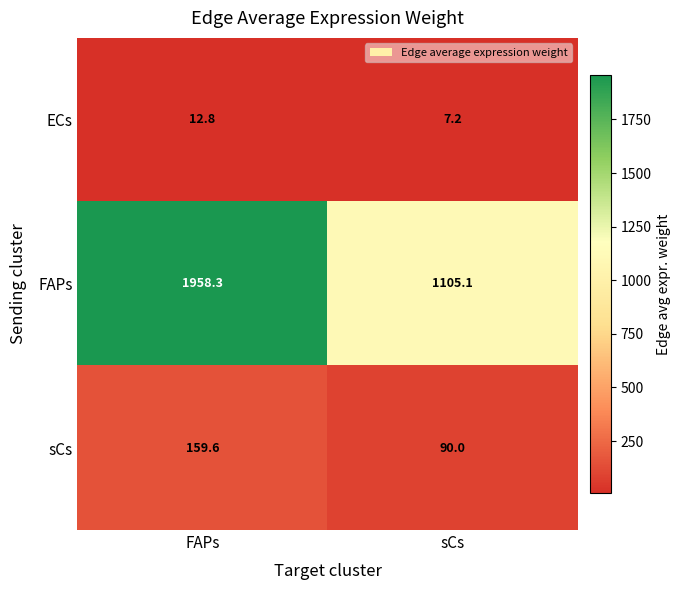

What is the approximate value of FAPs at sCs?

1105.1